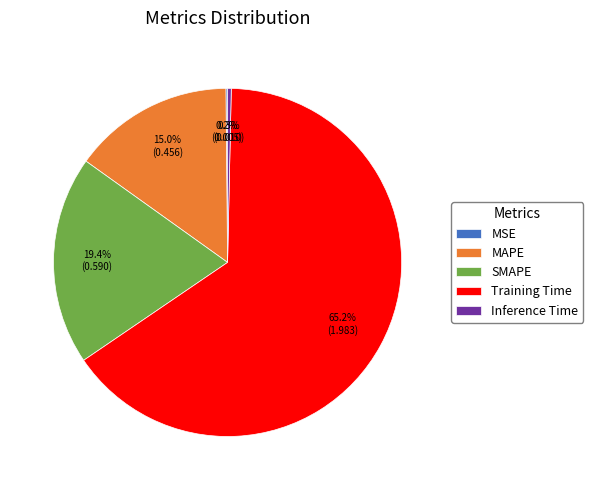

Do SMAPE and MAPE together represent more than half of the pie?

No